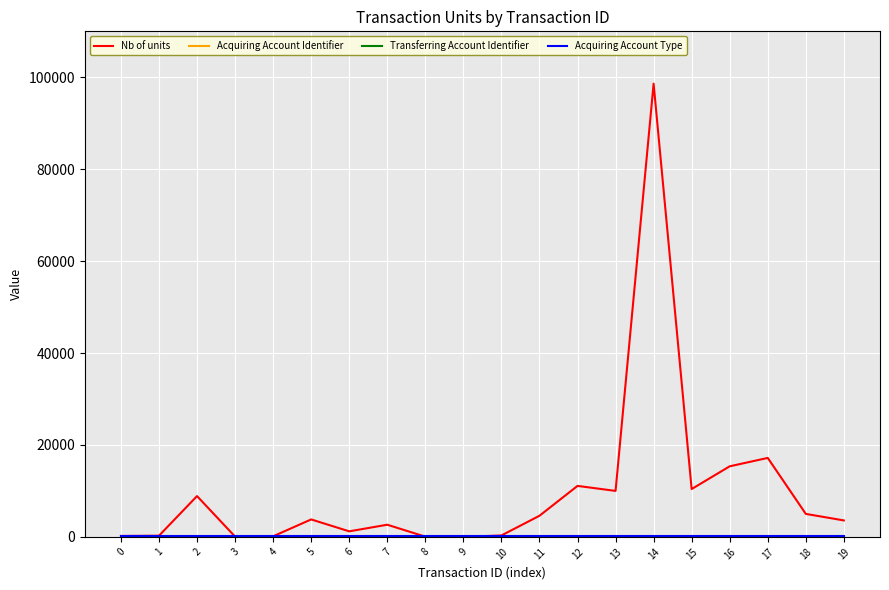

What are all the series names shown in the legend?

Nb of units, Acquiring Account Identifier, Transferring Account Identifier, Acquiring Account Type